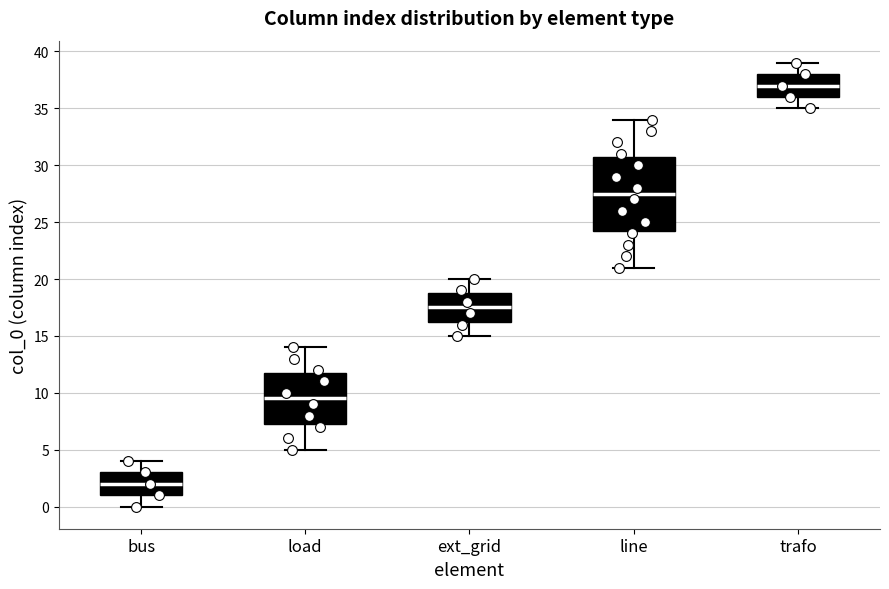

Reading left to right, read every box against the y-axis: the position of its median line, the range the box covers, and the ends of its whiskers. The values are not printed on the chart, so give them approximately, as read against the axis.

bus: median 2.0, box 1.0 to 3.0, whiskers 0.0 to 4.0
load: median 9.5, box 7.5 to 12.0, whiskers 5.0 to 14.0
ext_grid: median 17.5, box 16.5 to 19.0, whiskers 15.0 to 20.0
line: median 27.5, box 24.5 to 31.0, whiskers 21.0 to 34.0
trafo: median 37.0, box 36.0 to 38.0, whiskers 35.0 to 39.0